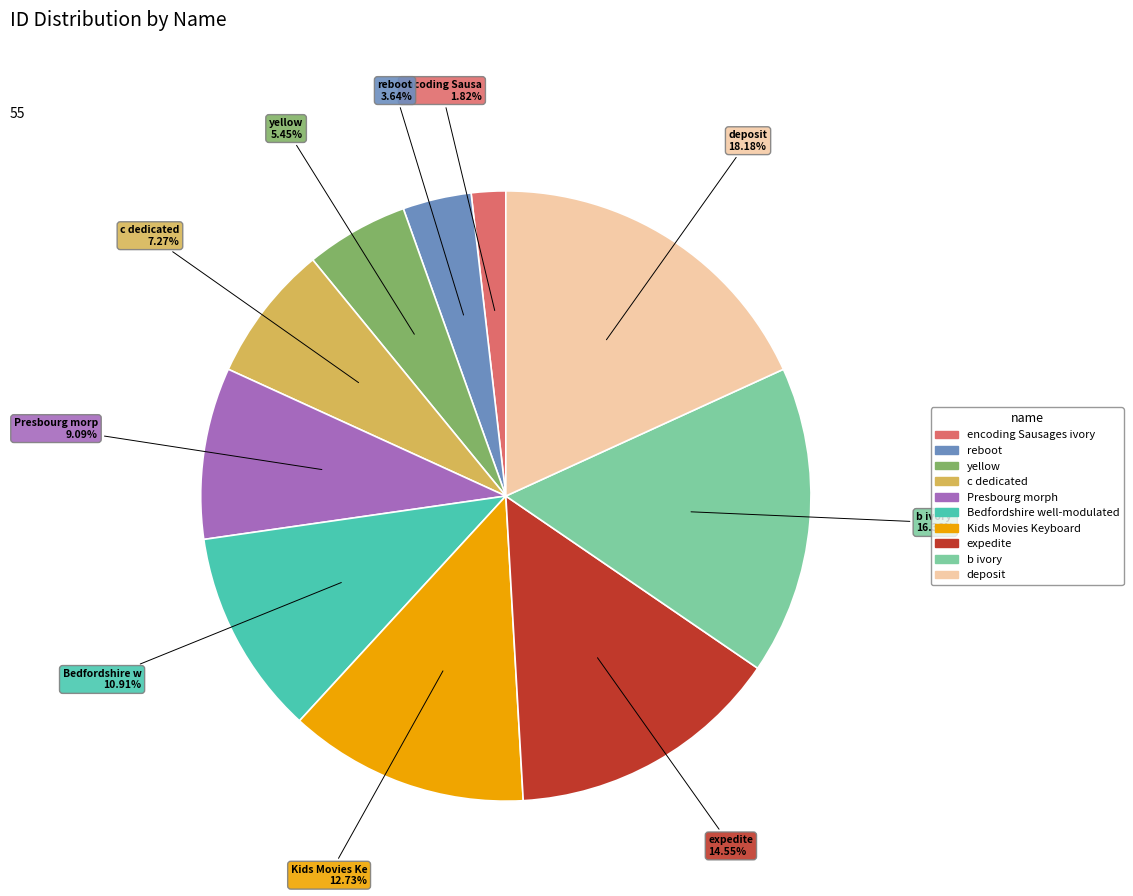

Which slice is the smallest?

encoding Sausages ivory